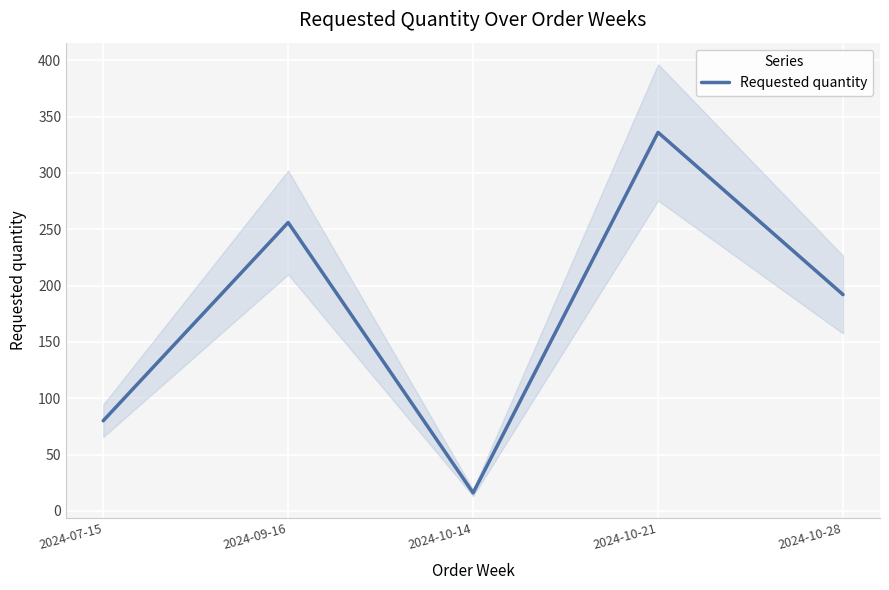

What is the ratio of the value at 2024-09-16 to the value at 2024-10-14?

16.0